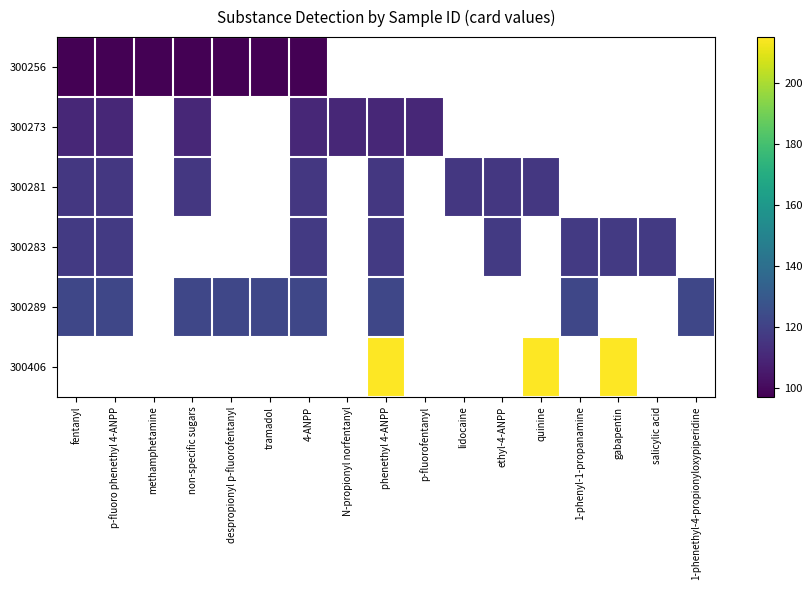

Which category has the highest value in the 300273 series?

fentanyl